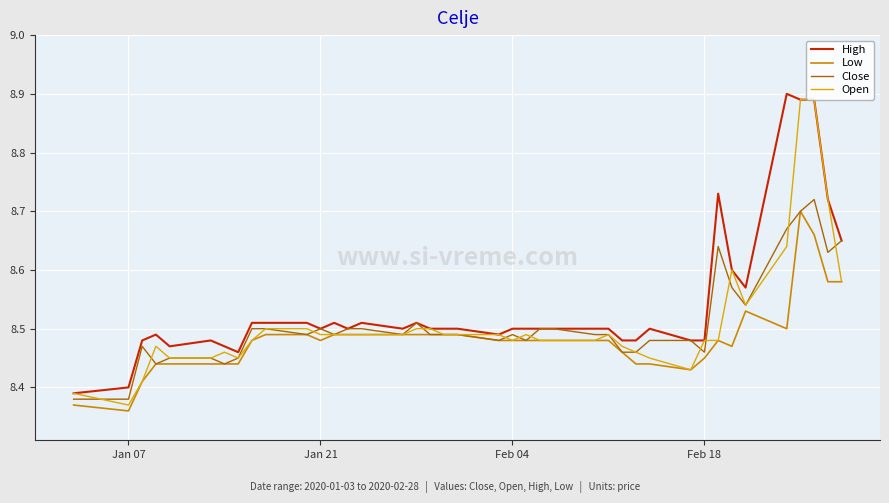

How many lines are shown in the chart?

4